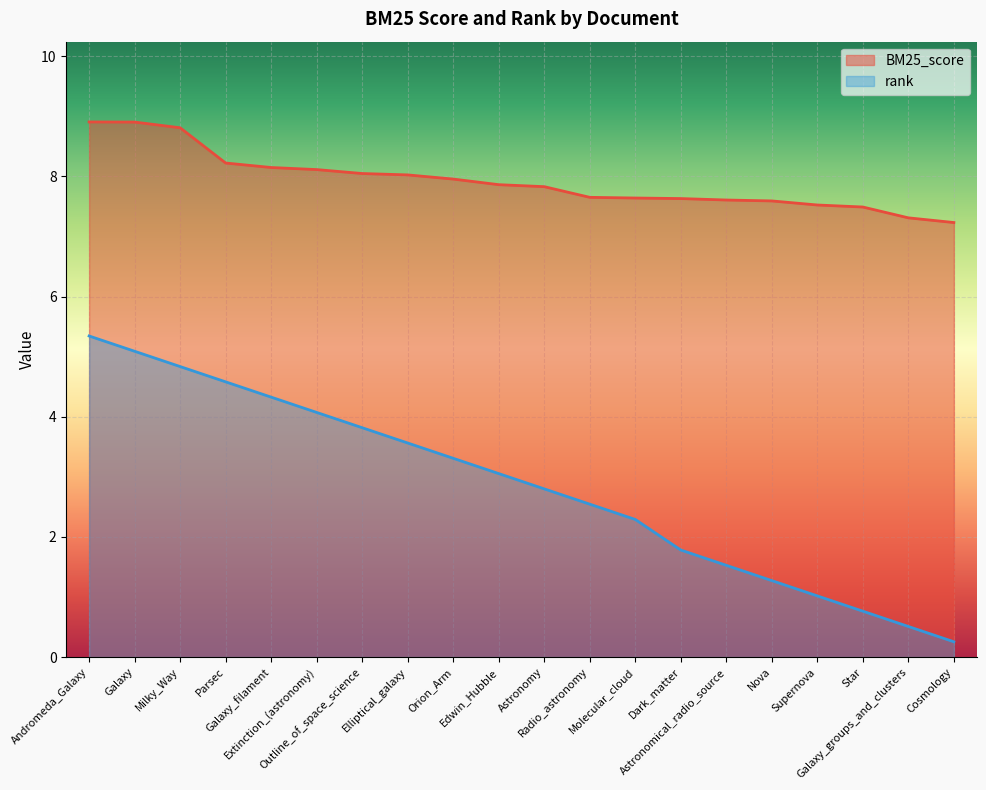

How many lines are shown in the chart?

2